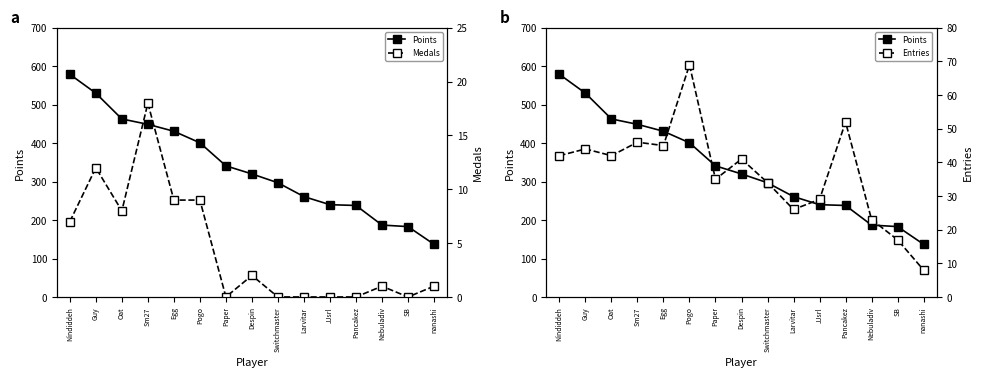

Reading right to left, extract all data points from this chart.

Points: nanashi=137	SB=183	Nebuladiv=187	Pancakez=238	JJsrl=240	Larvitar=261	Switchmaster=297	Despin=320	Paper=341	Pogo=401	Egg=431	Sm27=449	Oat=463	Guy=530	Nindiddeh=579
Medals: nanashi=1	SB=0	Nebuladiv=1	Pancakez=0	JJsrl=0	Larvitar=0	Switchmaster=0	Despin=2	Paper=0	Pogo=9	Egg=9	Sm27=18	Oat=8	Guy=12	Nindiddeh=7
Entries: nanashi=8	SB=17	Nebuladiv=23	Pancakez=52	JJsrl=29	Larvitar=26	Switchmaster=34	Despin=41	Paper=35	Pogo=69	Egg=45	Sm27=46	Oat=42	Guy=44	Nindiddeh=42